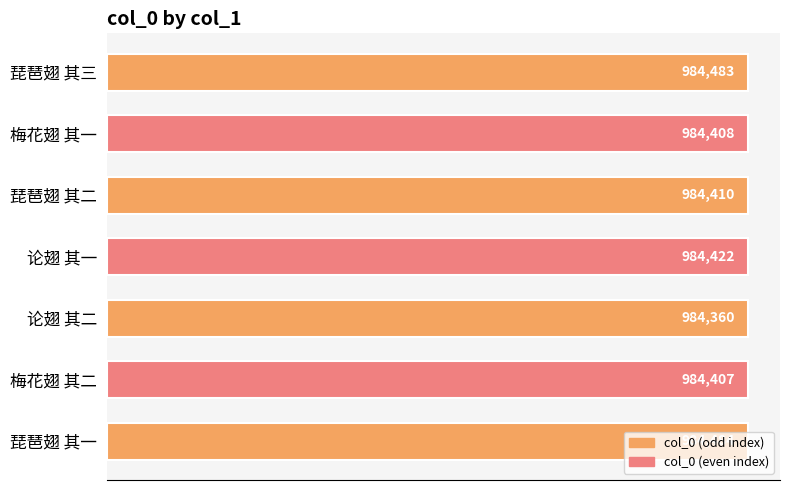

At which category does the chart reach its peak across all series?

琵琶翅 其一